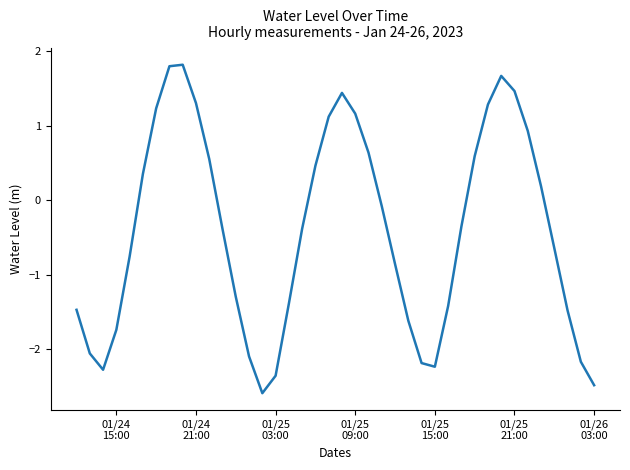

What is the difference between the maximum and minimum values?

4.4